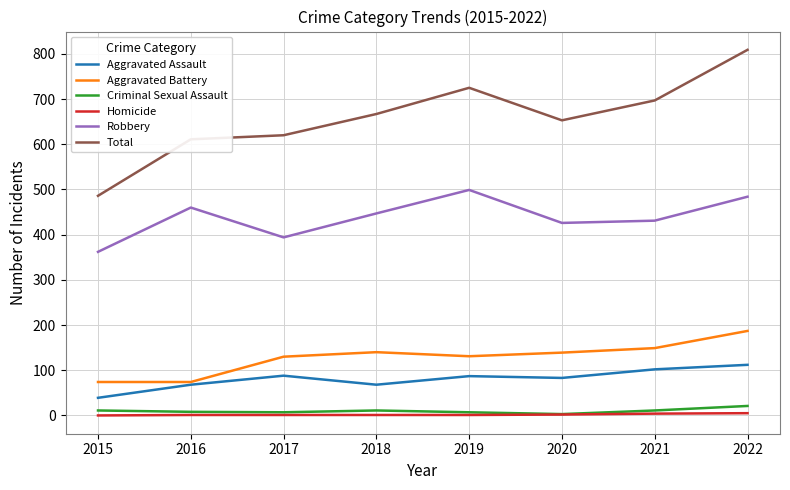

Which series has the largest total across all categories?

Total